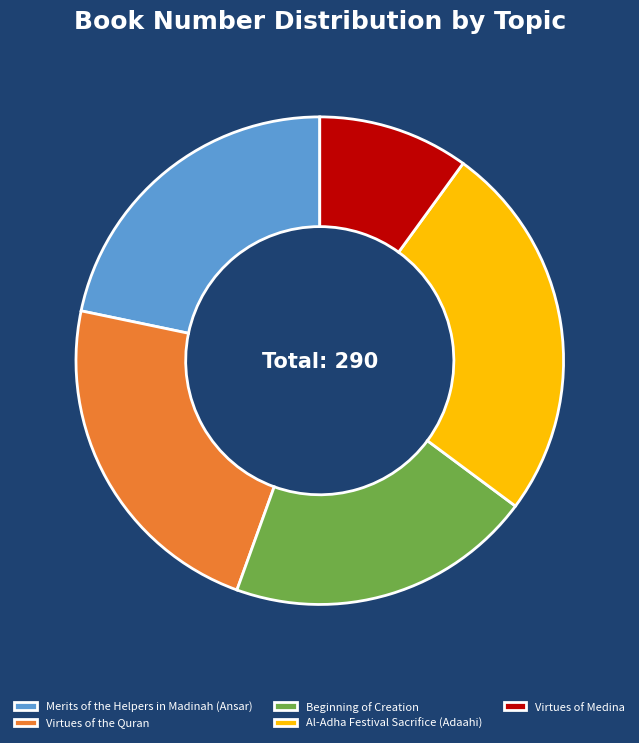

The Beginning of Creation slice represents 5% of the pie. True or false?

False